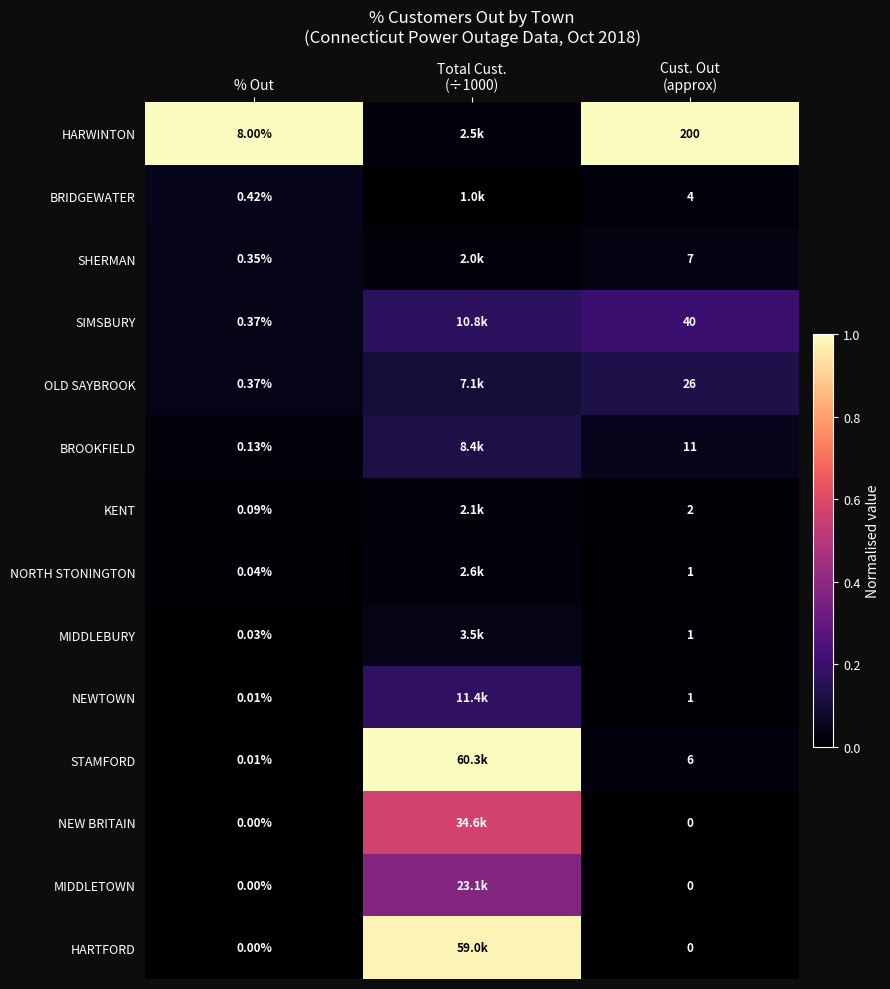

Between % Out and Total Cust.
(÷1000), which is larger?

% Out